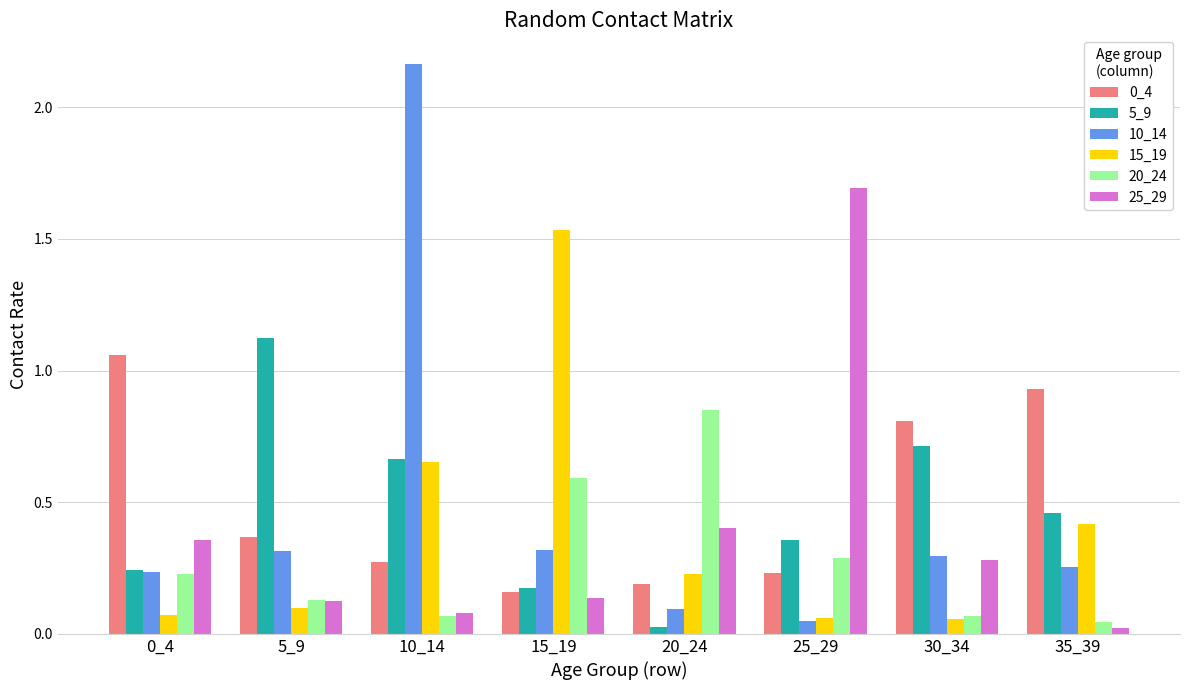

Are the bars horizontal?

No